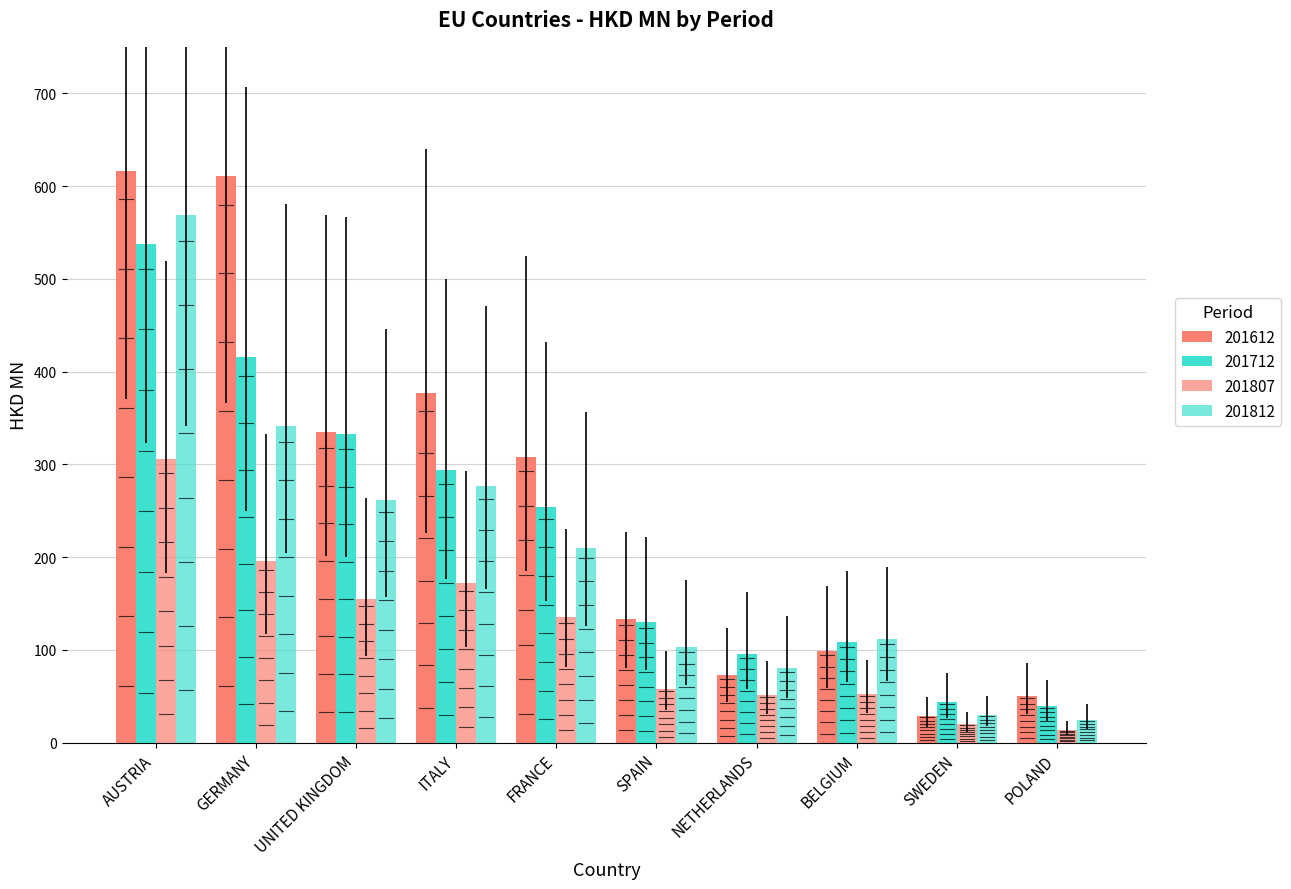

How many series are shown in this chart?

4